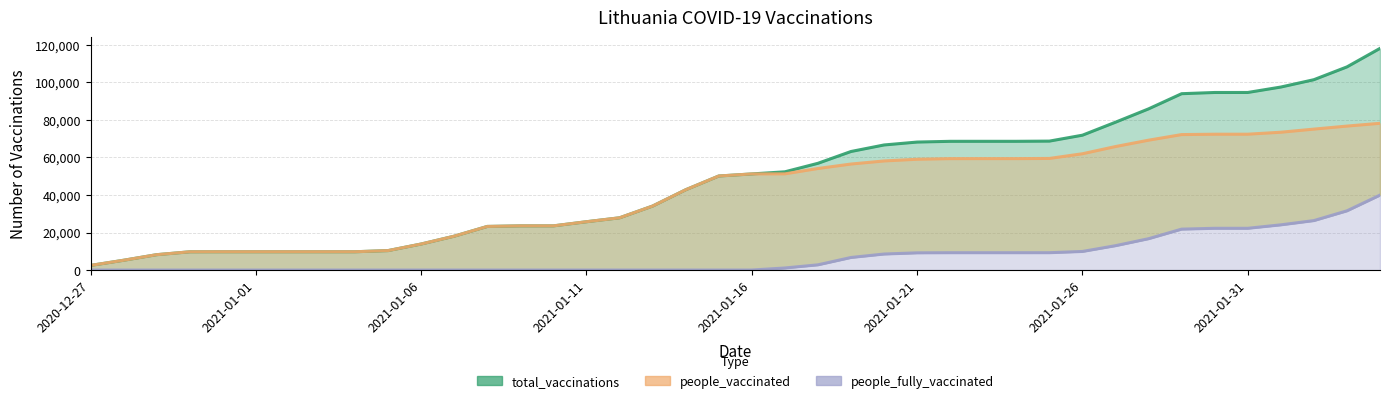

How many categories are shown in the chart?

40